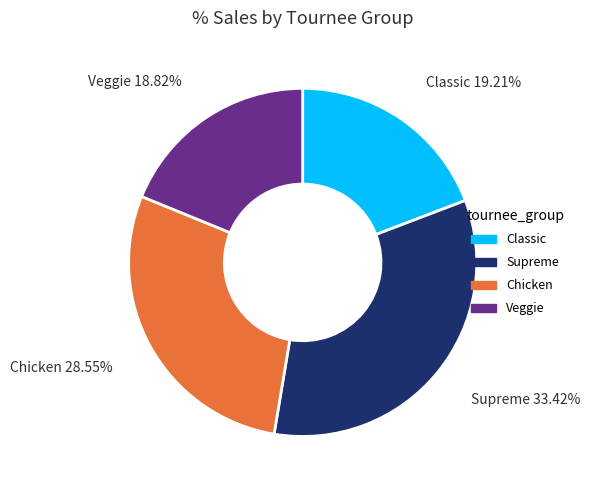

What is the ratio of the value at Classic to the value at Supreme?

0.6